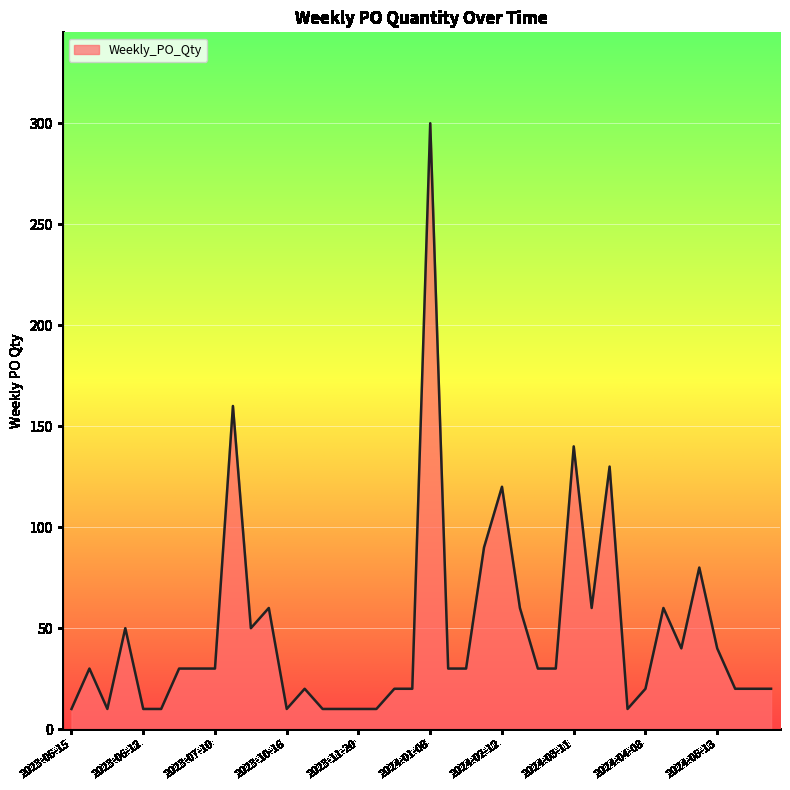

What is the smallest value displayed?

10